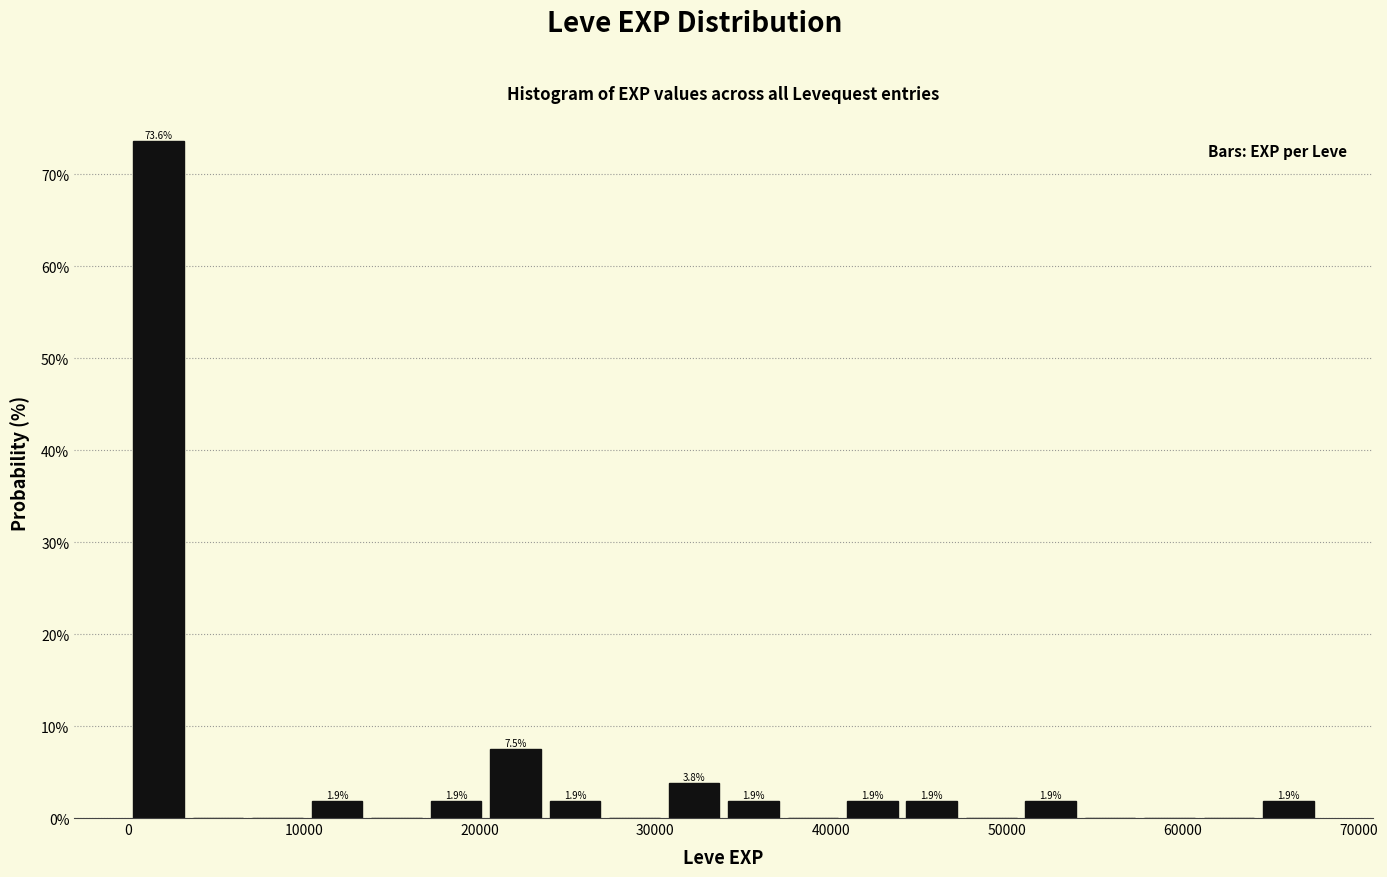

Around what value on the x-axis is the tallest bar? Give the approximate position of its centre, as read against the axis.

2000